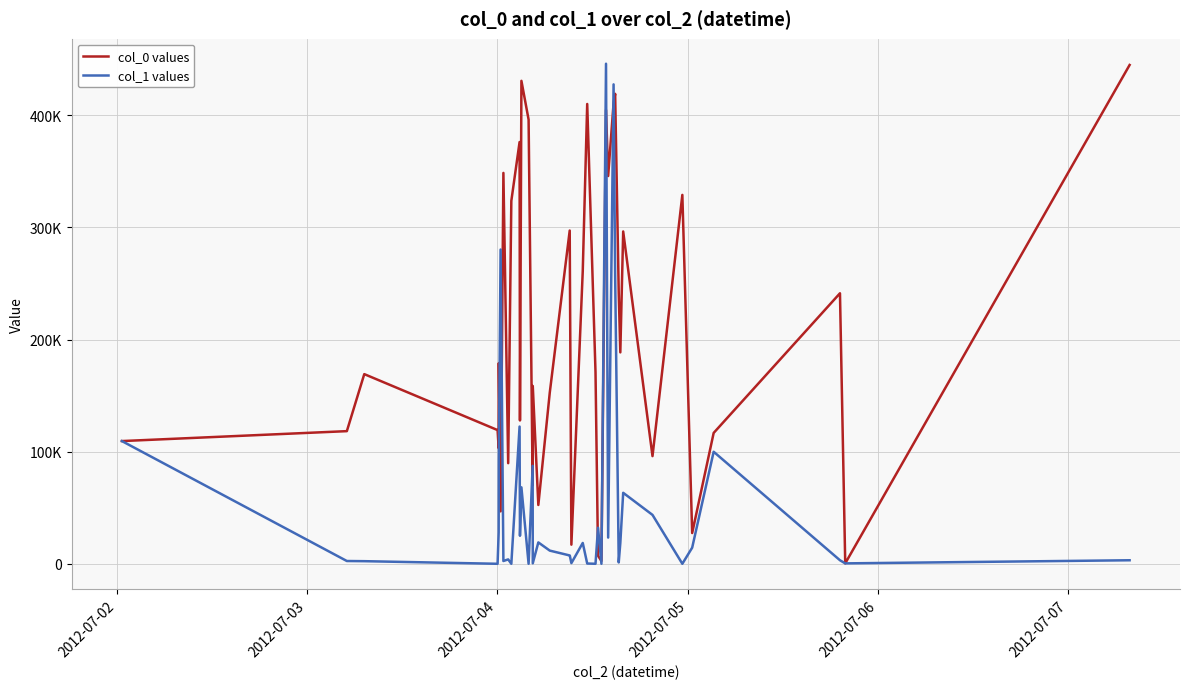

Does the chart display data point markers on the line(s)?

No